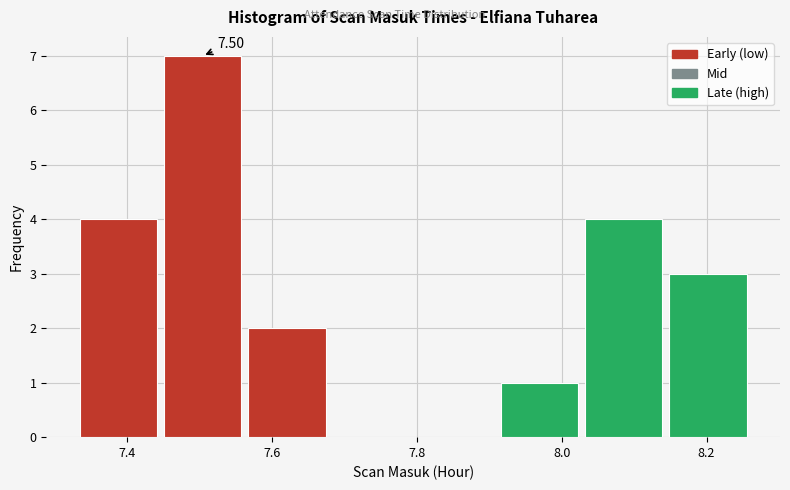

Over which range of the x-axis is the bar tallest?

7.44 to 7.56